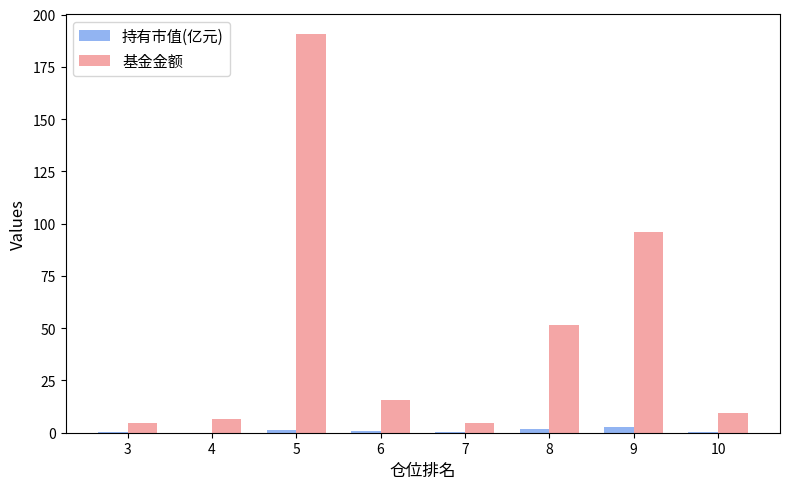

The value of 持有市值(亿元) at 4 is 0.1. True or false?

True